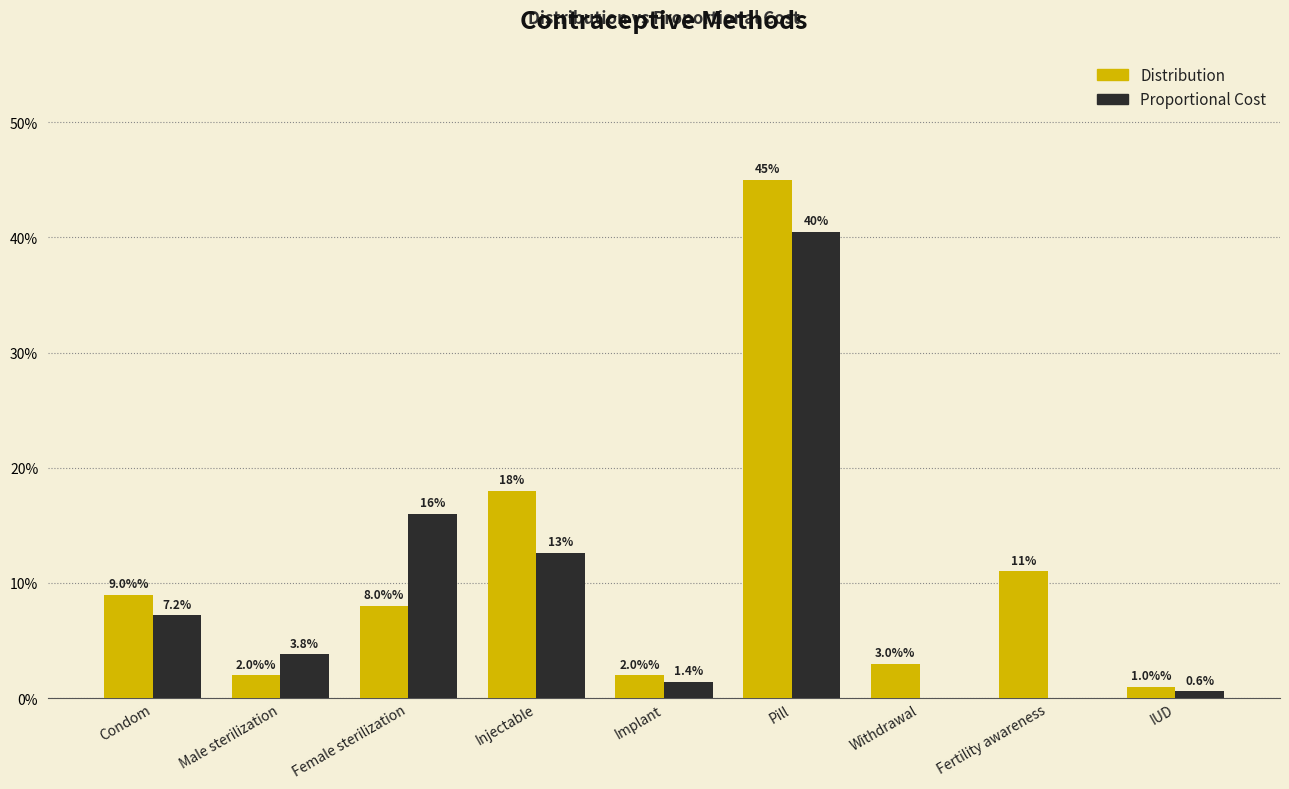

What is the label of the 2nd bar from the left?

Male sterilization